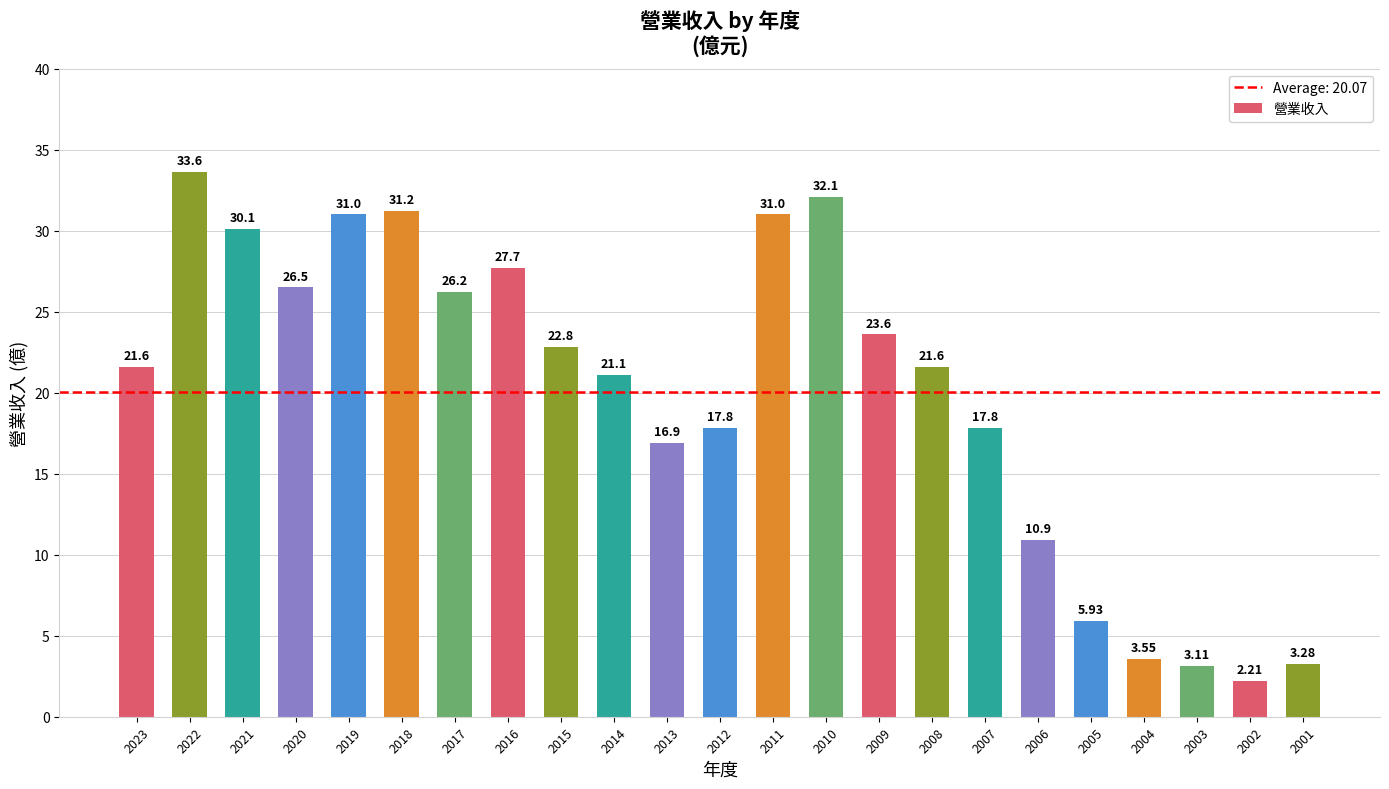

What is the minimum value shown in the chart?

2.2